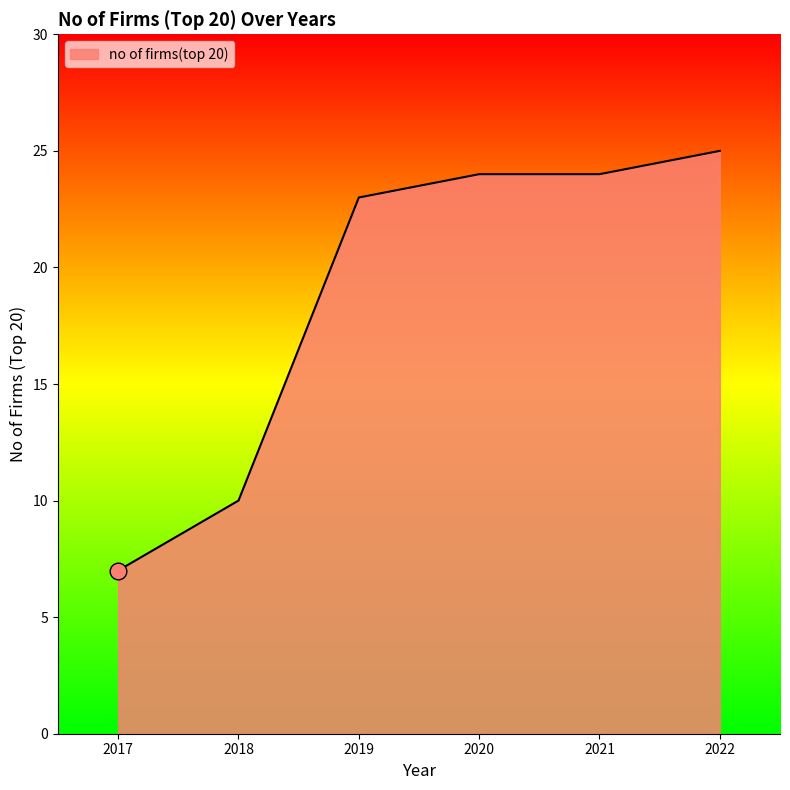

Read the value at 2019.

23